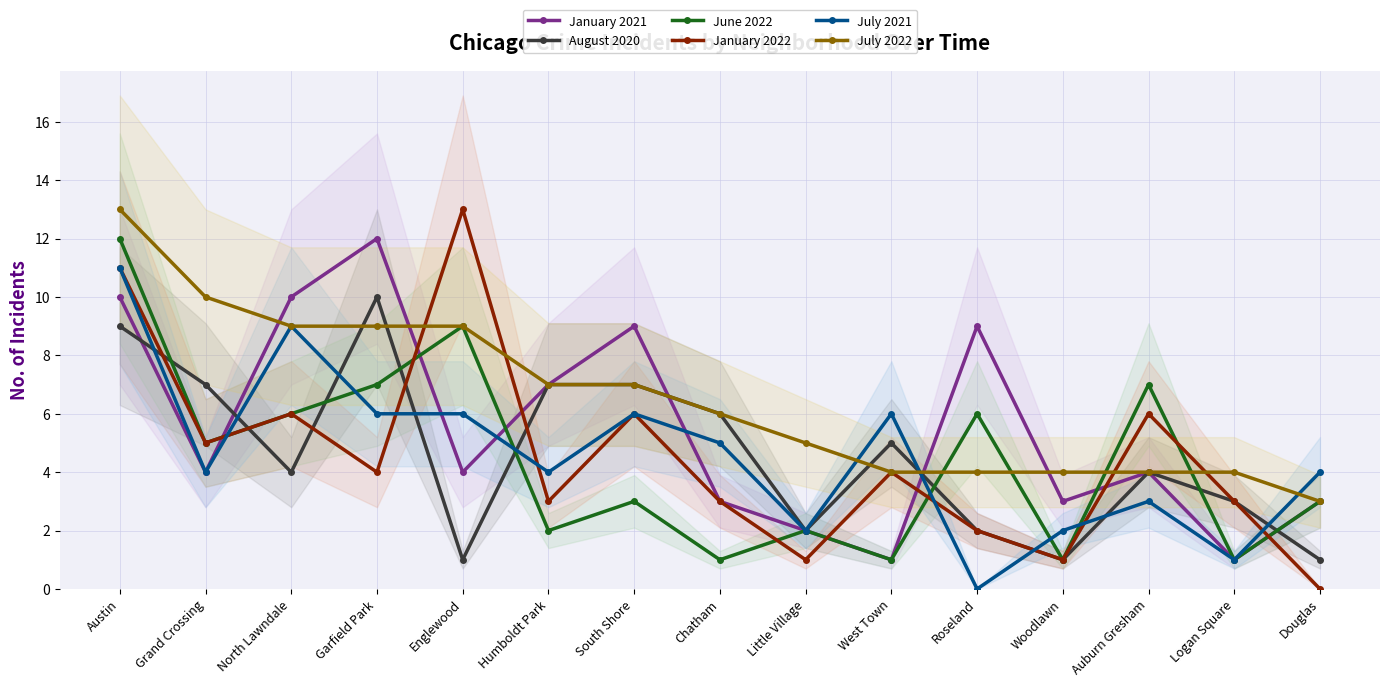

What is the value of the August 2020 point at the 14th from the left?

3